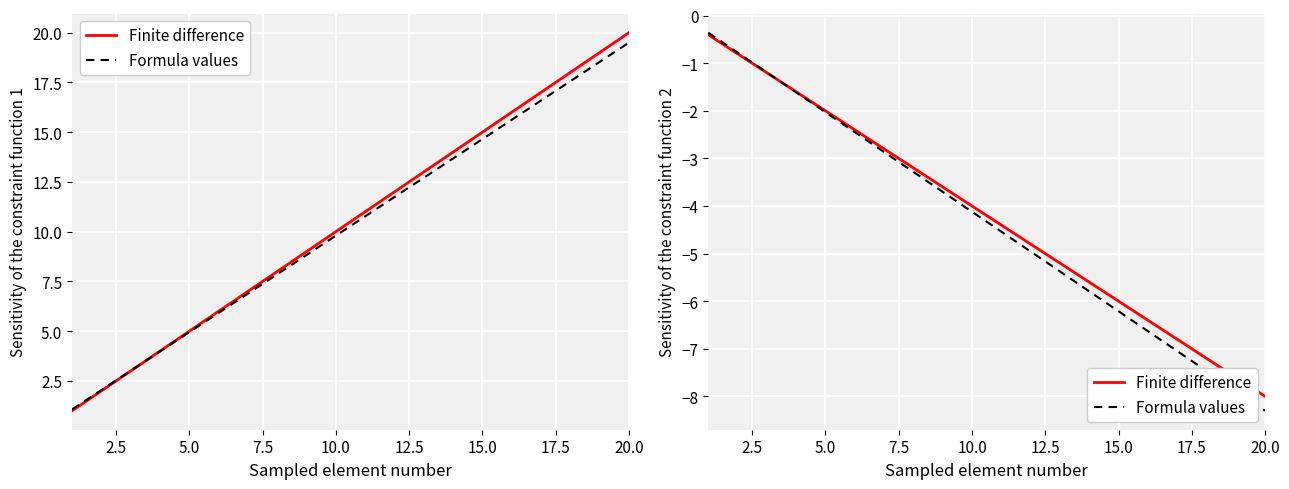

Which series has the largest range (max minus min)?

Formula values